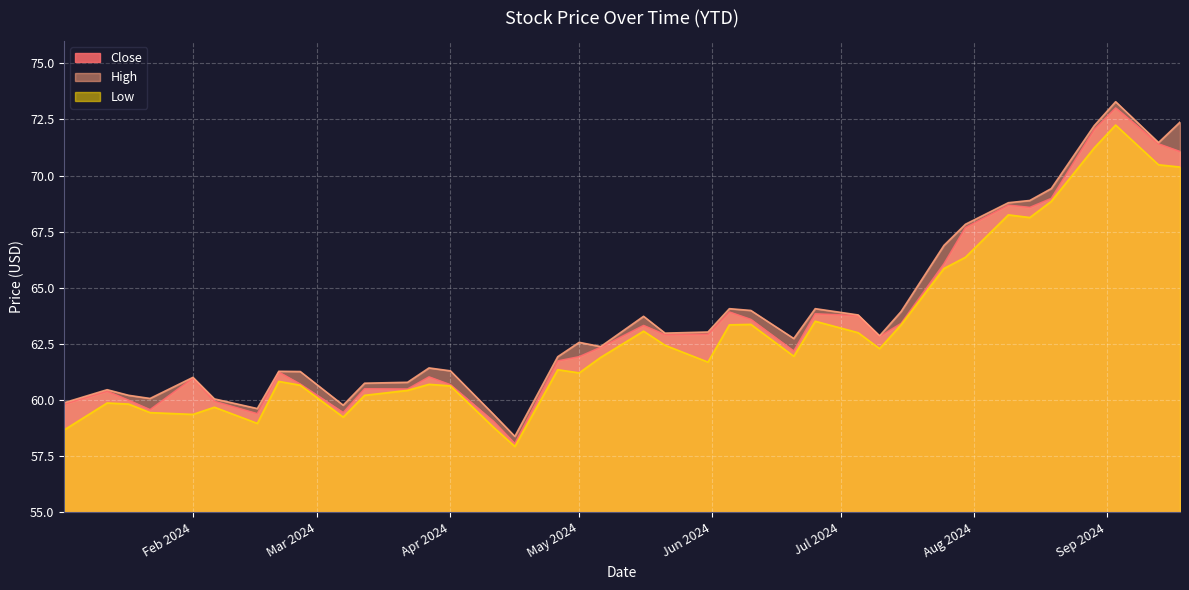

What is the difference between the second highest and minimum values in the High series?

14.0